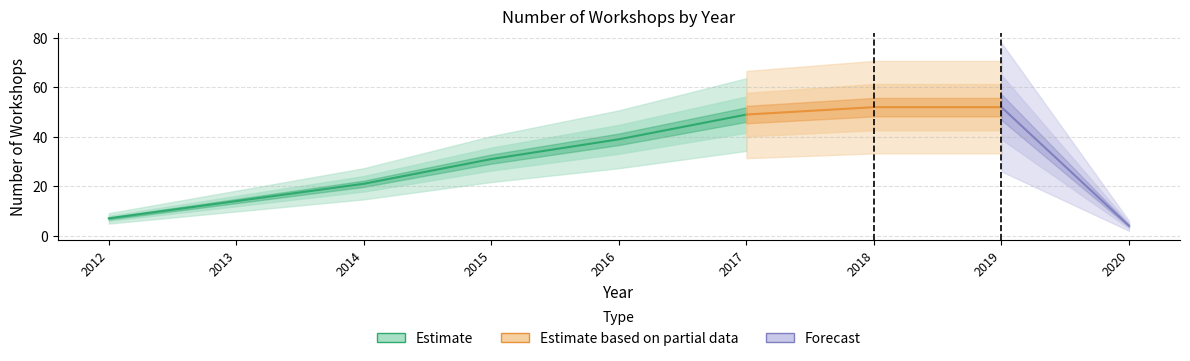

Is it true that the value at 2019 is 52?

True